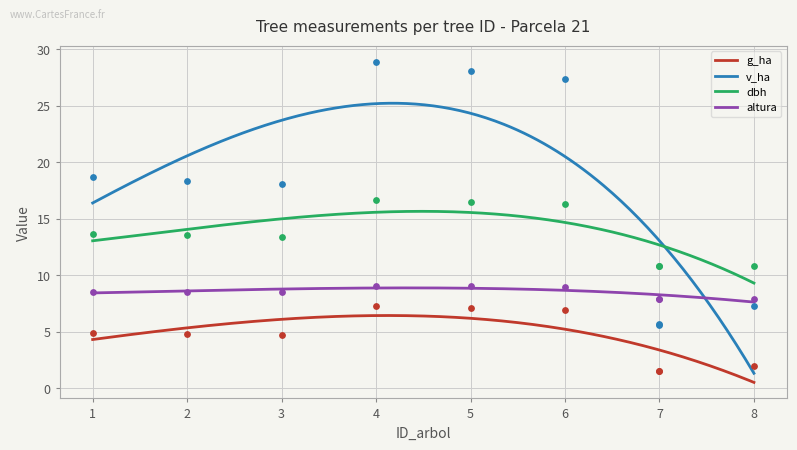

Which series contains the highest Y value?

v_ha